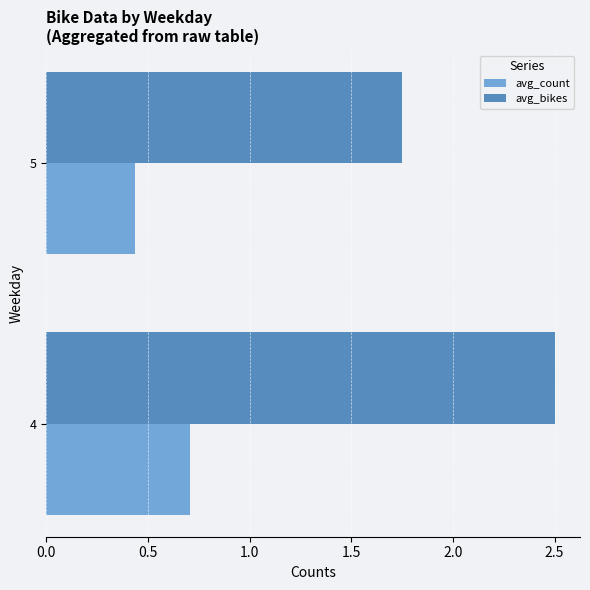

Read the avg_bikes value at 4.

2.5